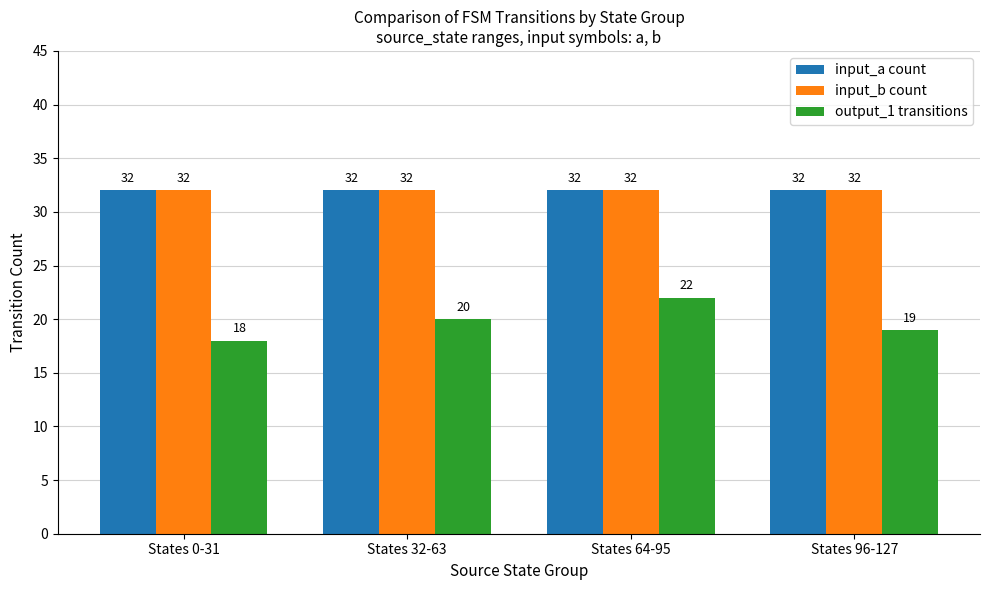

What is the sum of all input_a count values?

128